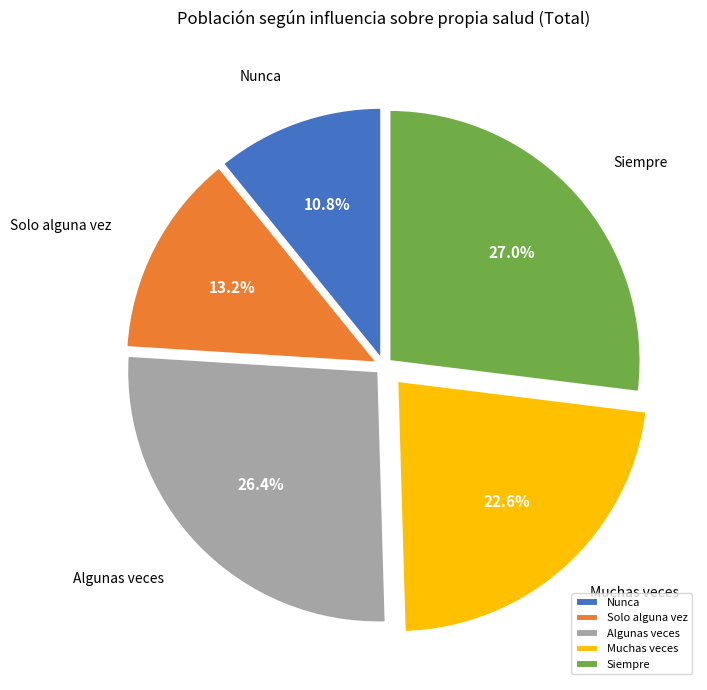

What is the total percentage of Nunca and Muchas veces?

33.4%